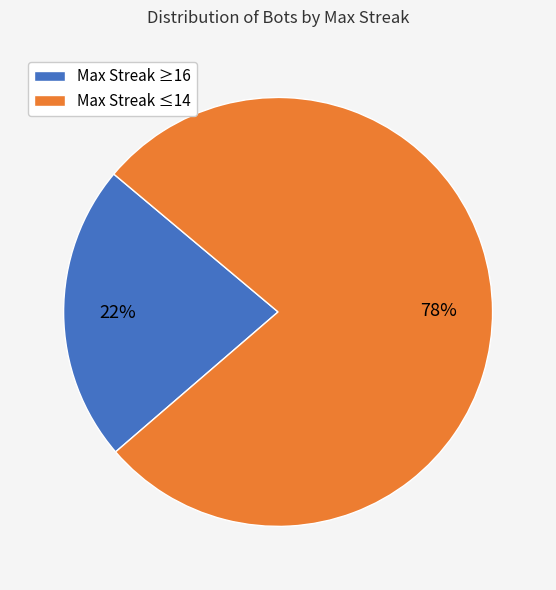

Does any single category account for the majority?

Yes